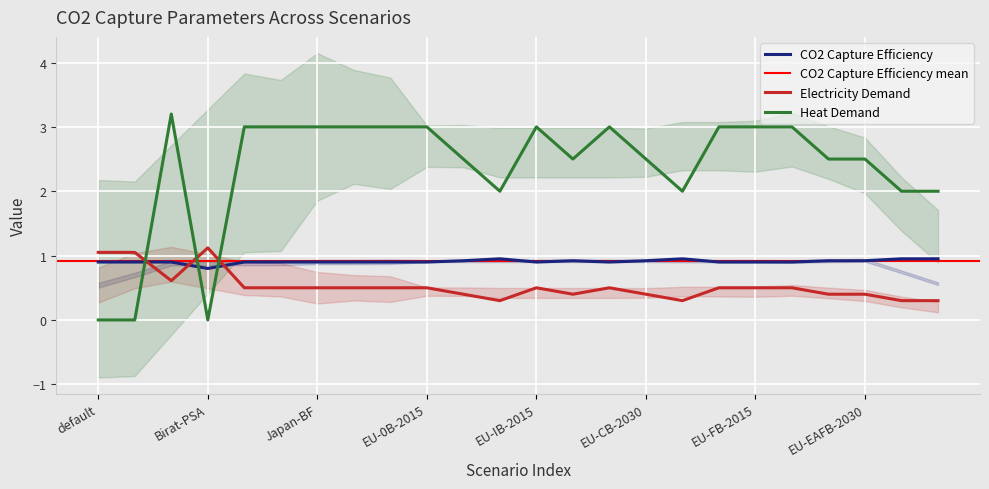

What is the label of the 1st point from the left?

default